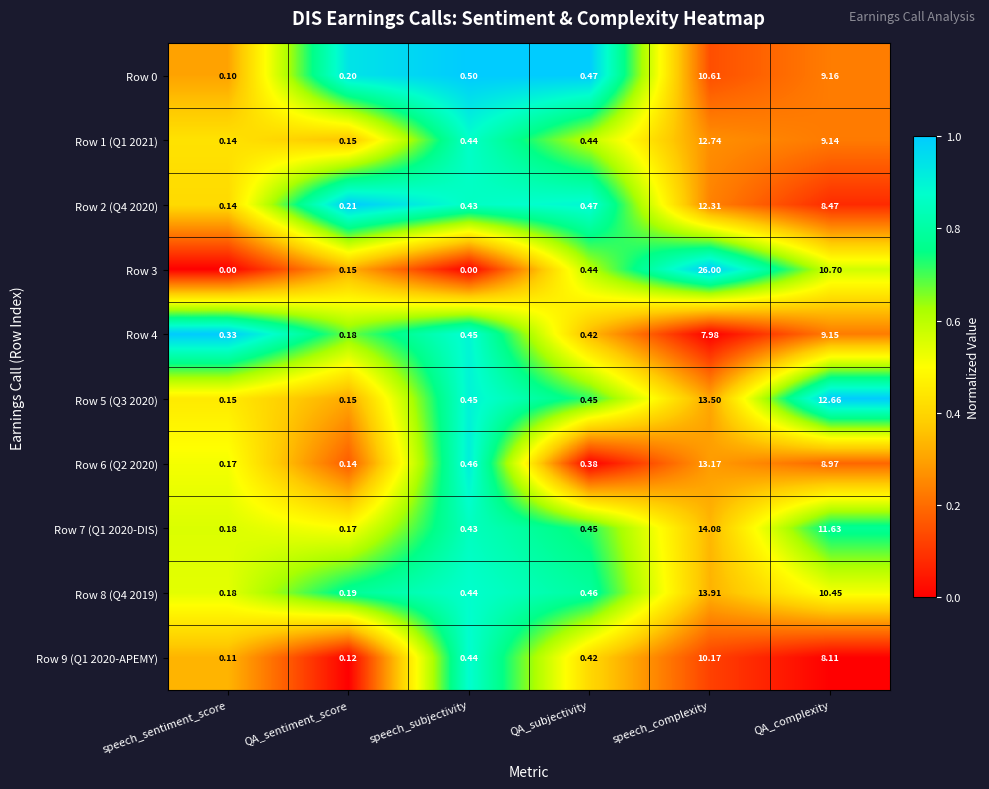

At which category does the chart reach its peak across all series?

speech_complexity